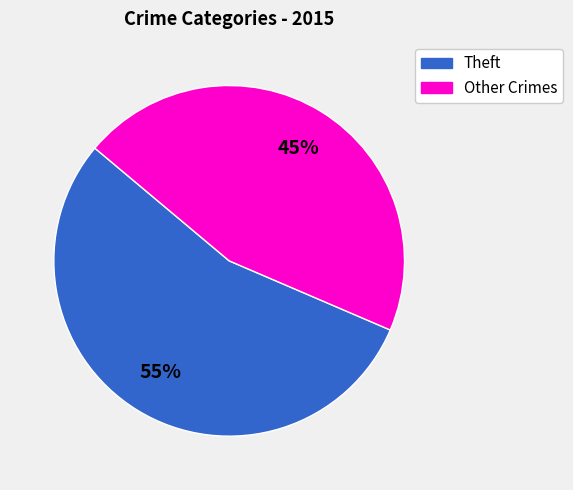

To the nearest percent, what is the average slice percentage?

50%